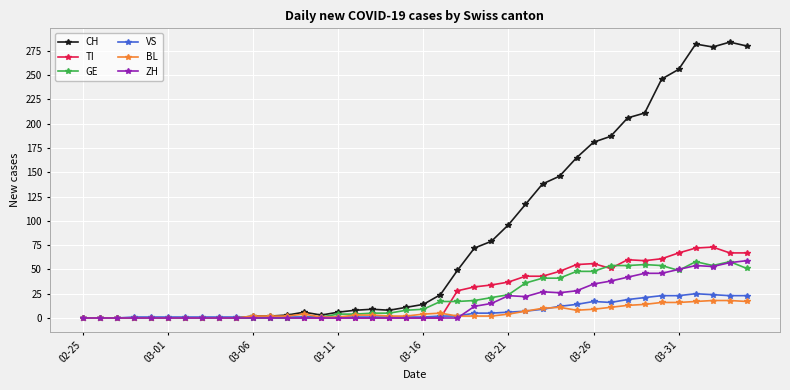

Which series has the largest total across all categories?

CH